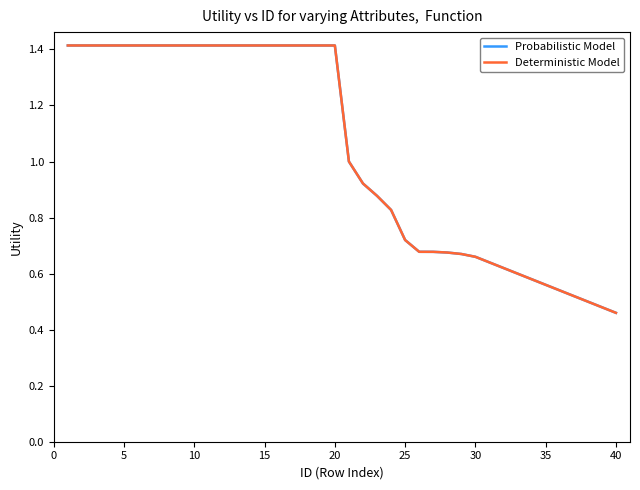

Does the chart display data point markers on the line(s)?

No